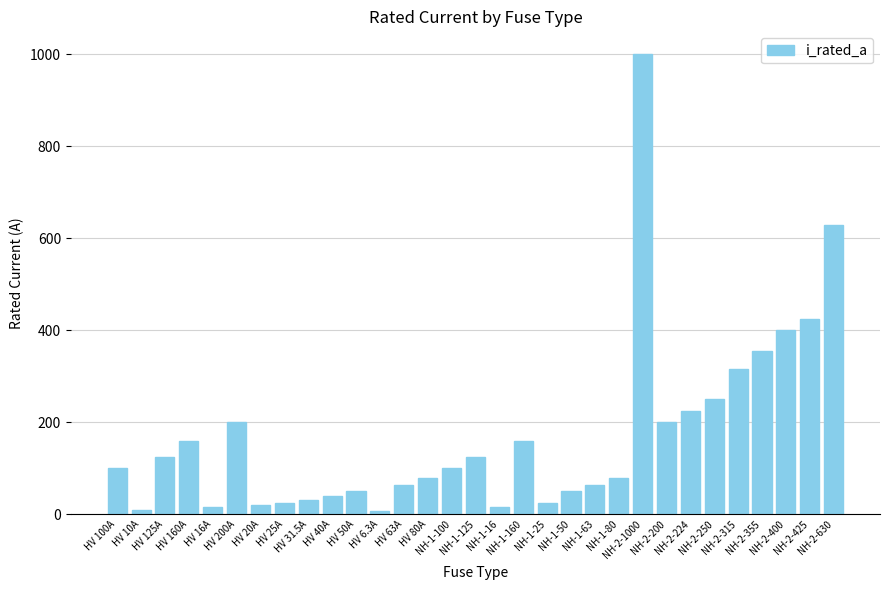

Between NH-1-50 and HV 80A, which is larger?

HV 80A